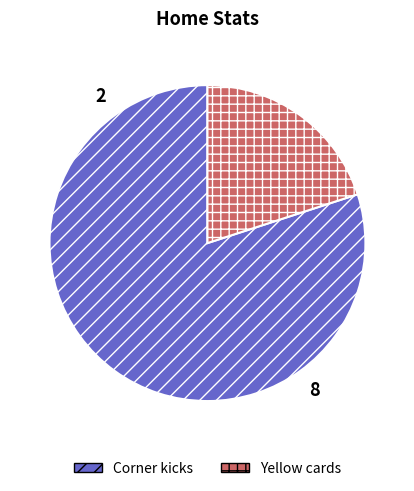

The Corner kicks slice represents 80% of the pie. True or false?

True